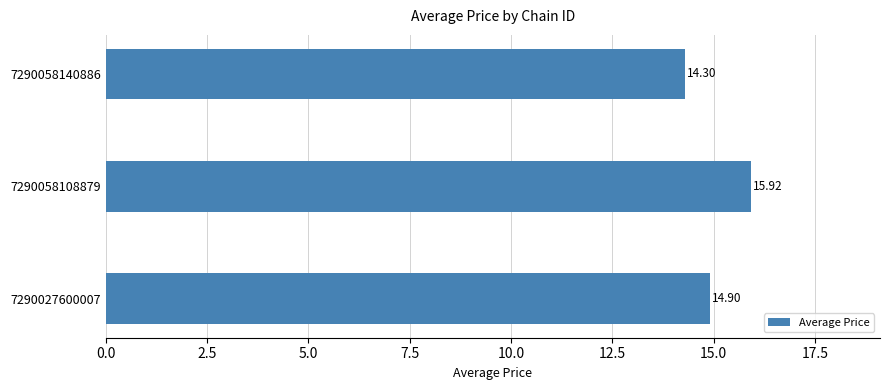

What is the difference between the maximum and minimum values?

1.6